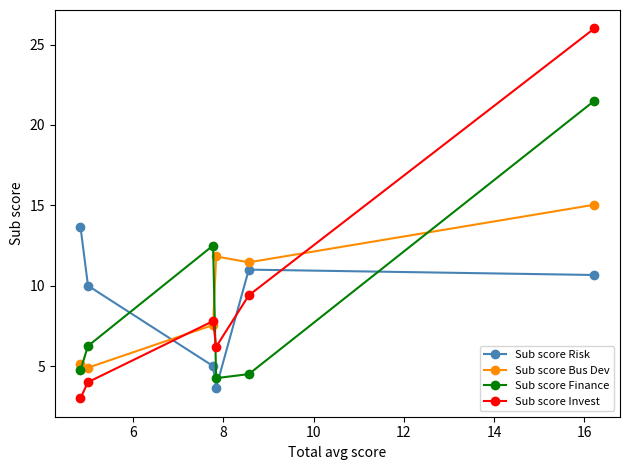

What are all the series names shown in the legend?

Sub score Risk, Sub score Bus Dev, Sub score Finance, Sub score Invest